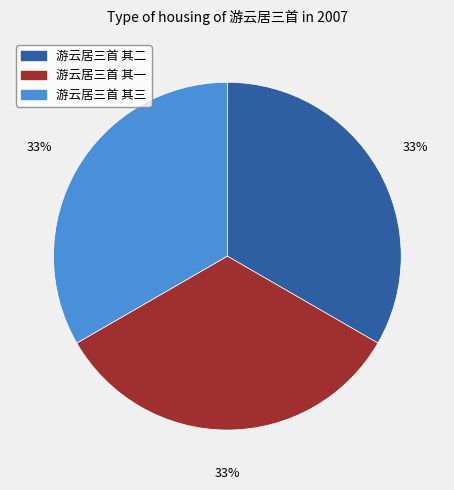

Approximately how many times larger is the value at 游云居三首 其三 compared to 游云居三首 其一?

1.0